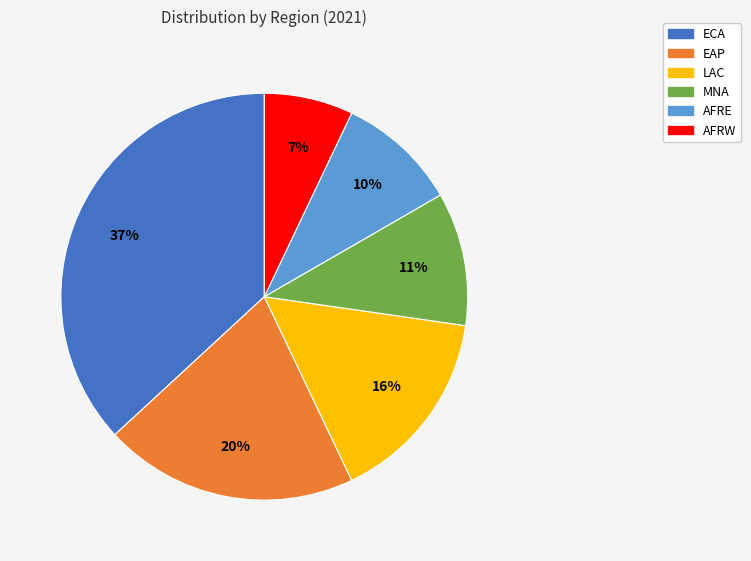

To the nearest percent, what is the difference between the largest and smallest slice percentages?

30%